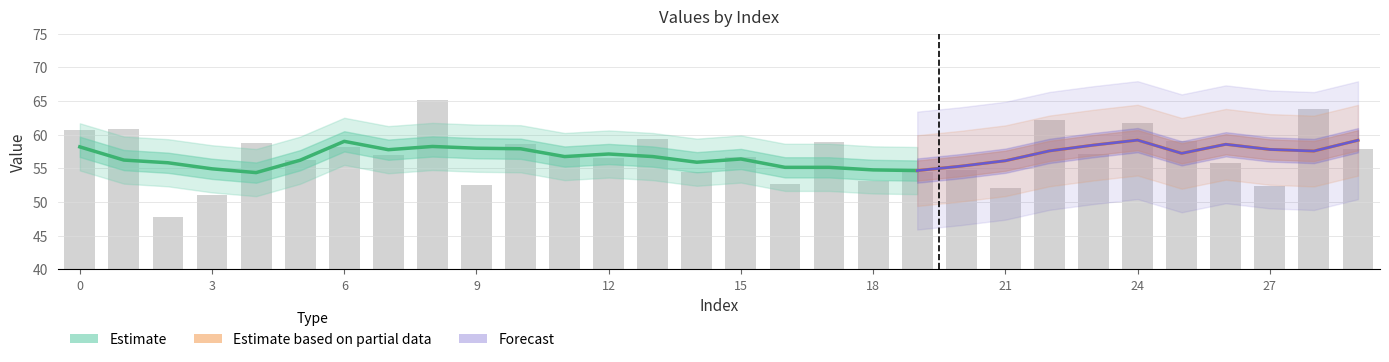

List the labels in order of value, largest first.

8, 28, 22, 24, 1, 0, 13, 25, 17, 4, 10, 6, 29, 23, 7, 11, 15, 12, 5, 26, 20, 14, 19, 18, 16, 9, 27, 21, 3, 2